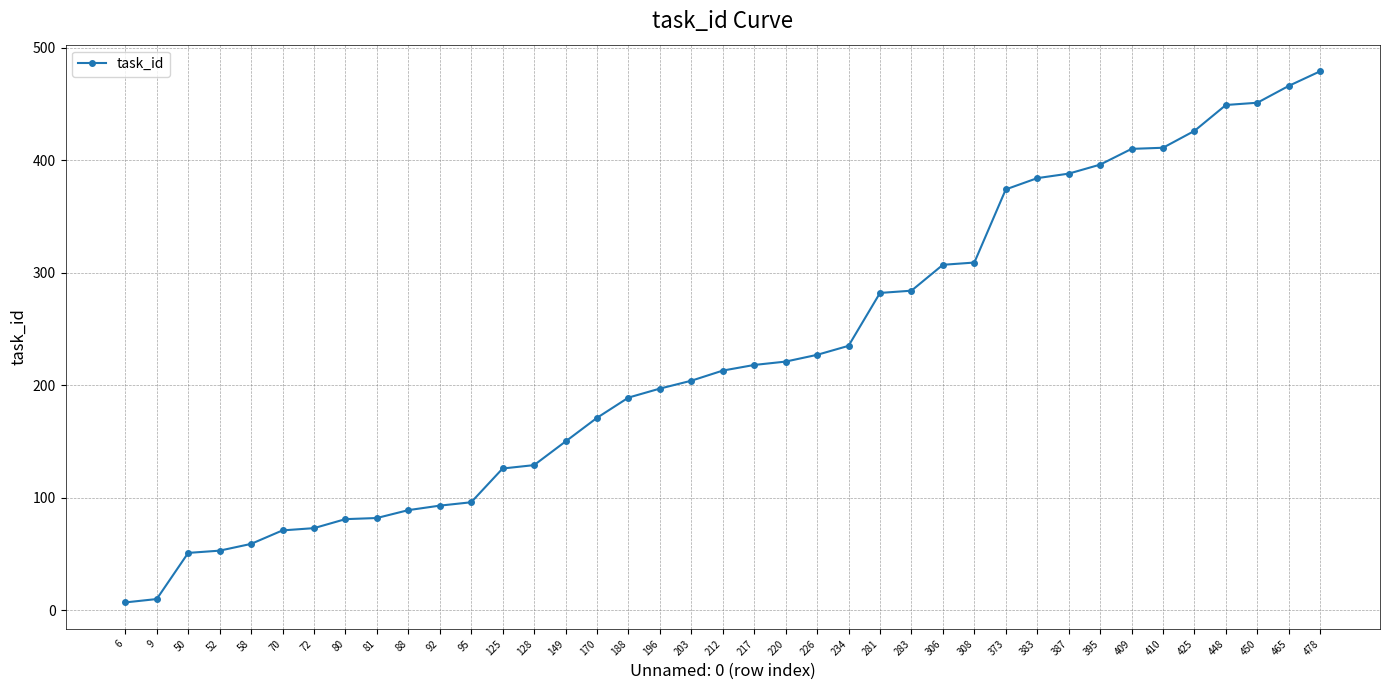

How many distinct data groups are displayed?

1